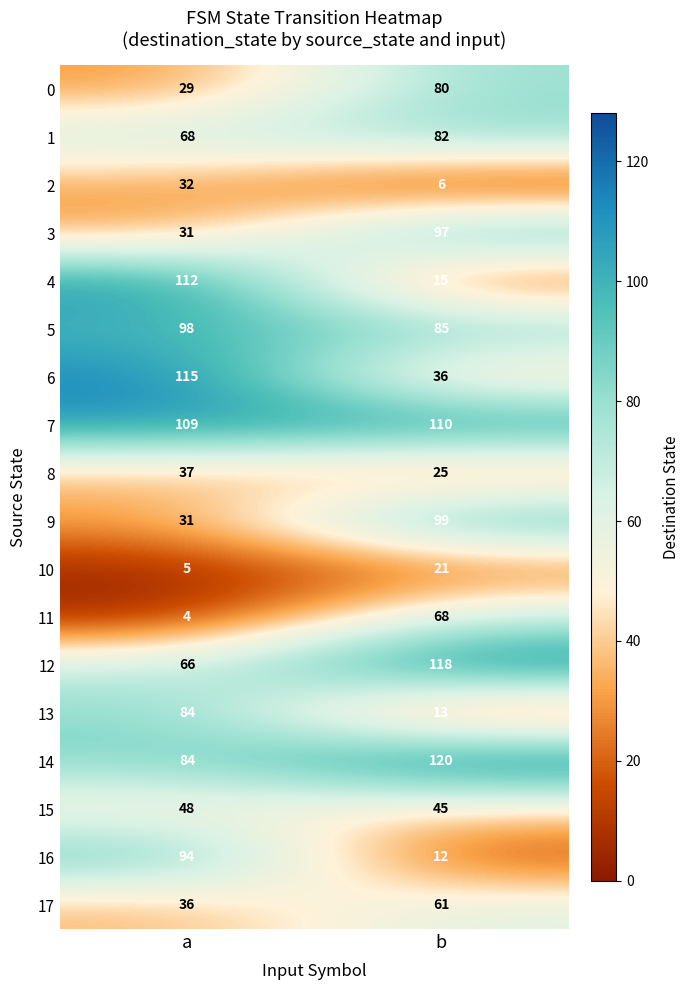

Rank the series at b from lowest to highest value.

2, 16, 13, 4, 10, 8, 6, 15, 17, 11, 0, 1, 5, 3, 9, 7, 12, 14